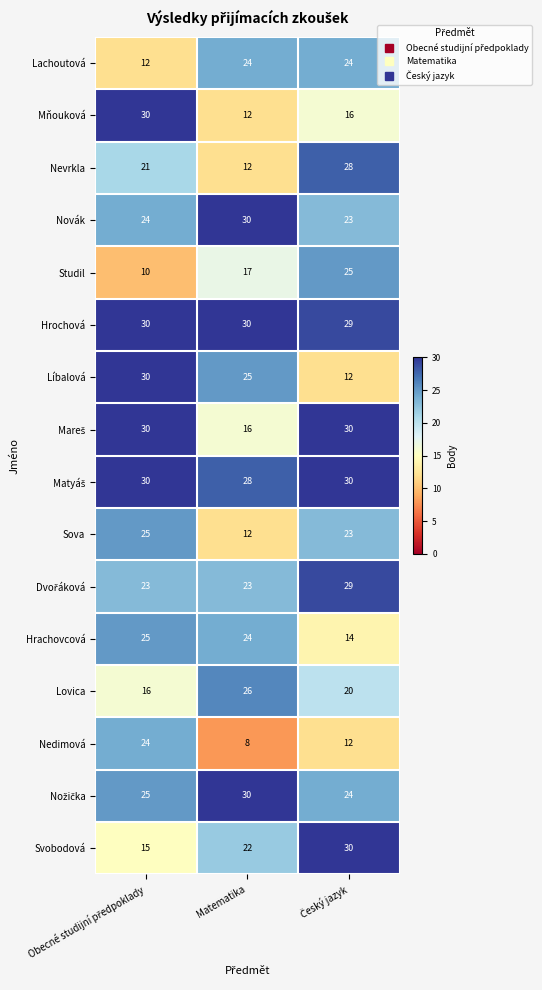

How many Lovica values are between 16 and 26?

3